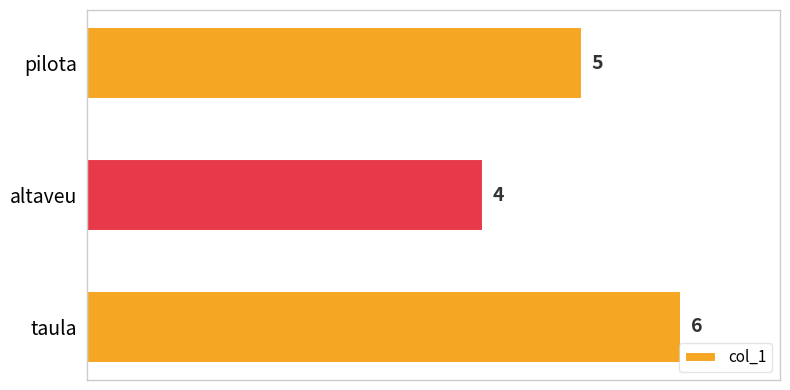

Reading bottom to top, extract all data points from this chart.

6	4	5